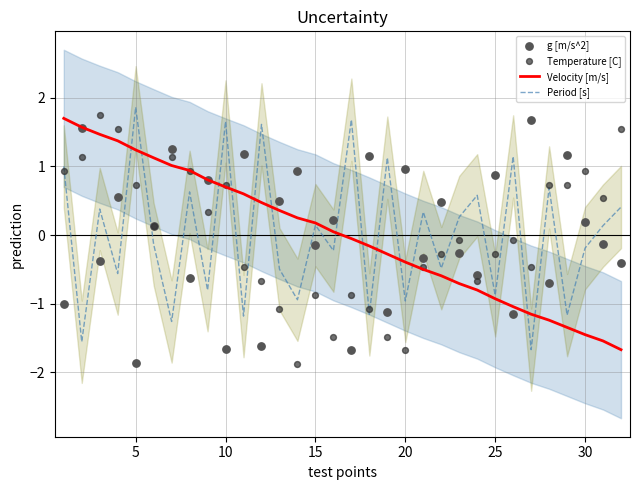

Is the value of Velocity [m/s] at 15 greater than the value of g [m/s^2] at 17?

Yes